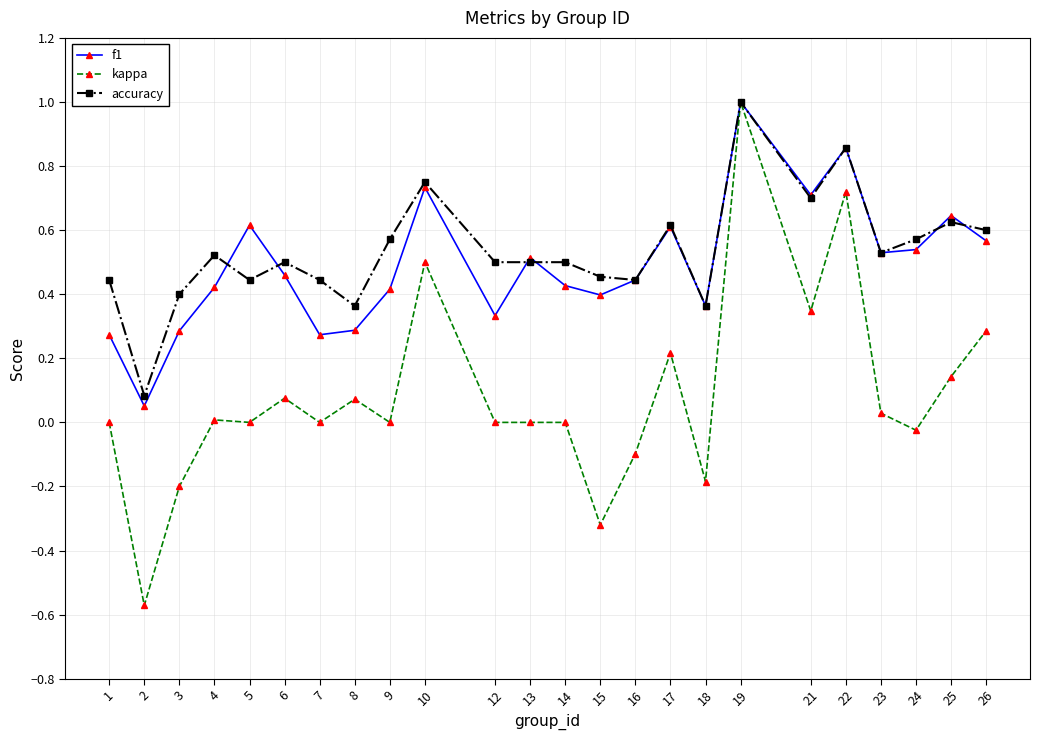

Where is the first local maximum for accuracy?

4